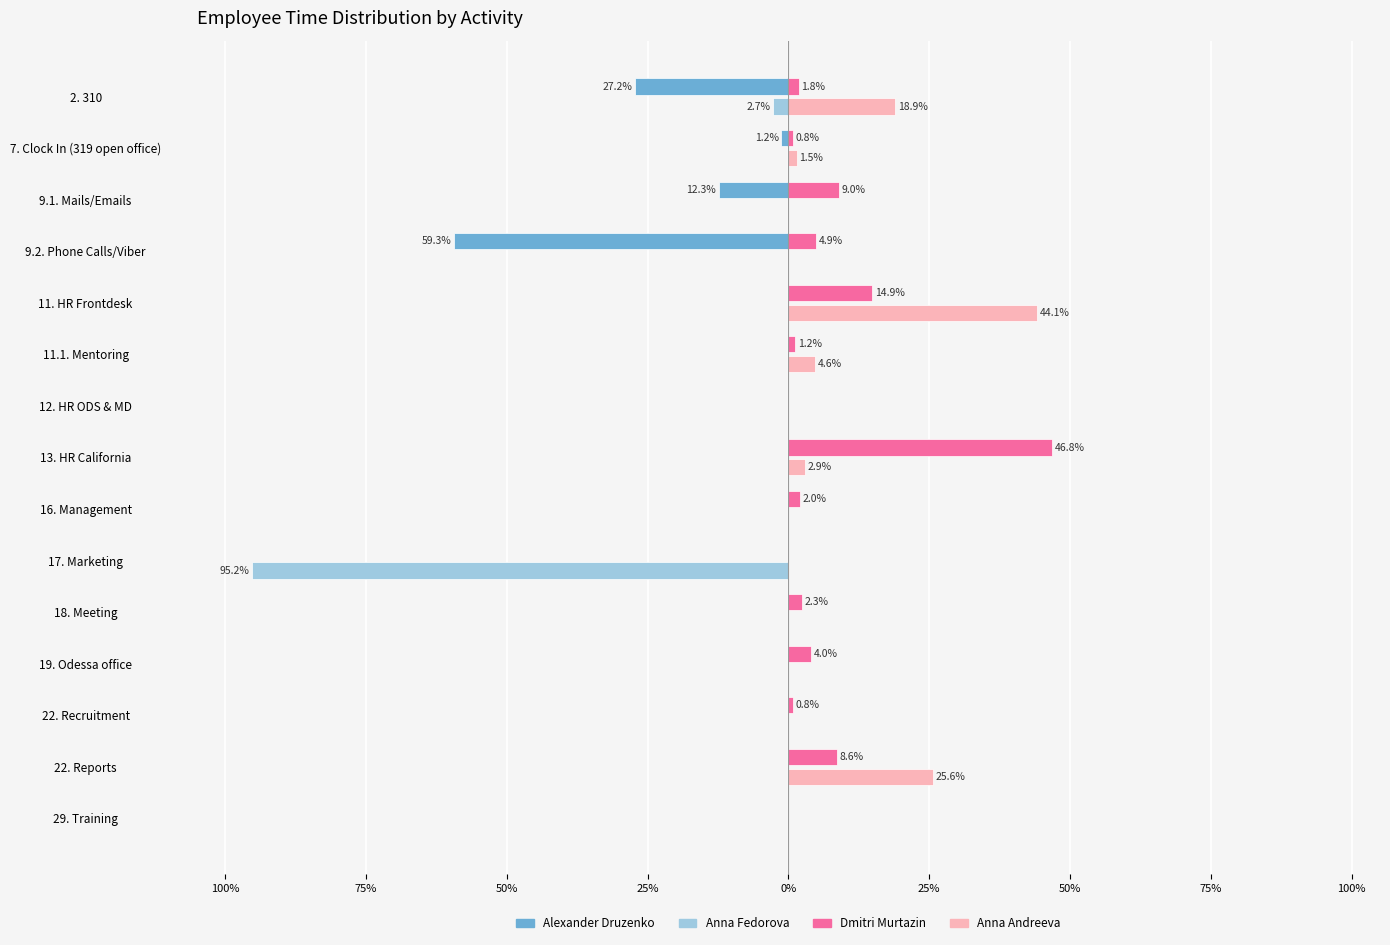

Which series has the largest total across all categories?

Anna Andreeva